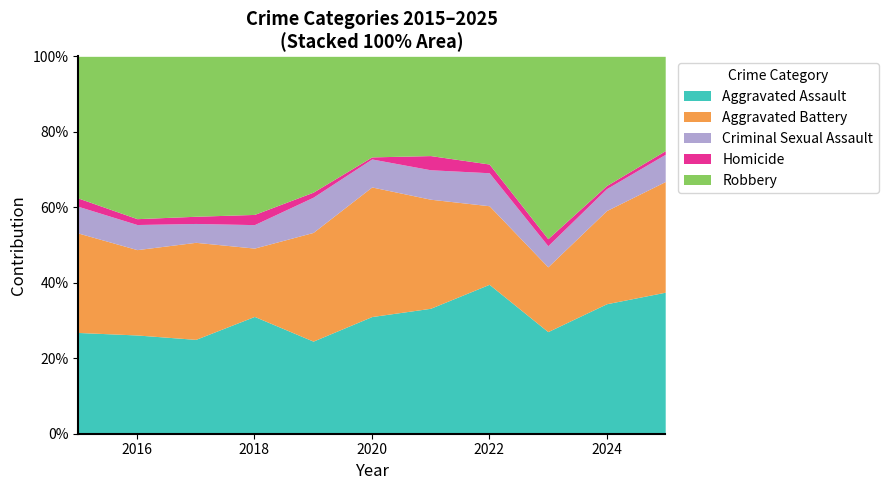

The value of Criminal Sexual Assault at 2017 is 34. True or false?

False